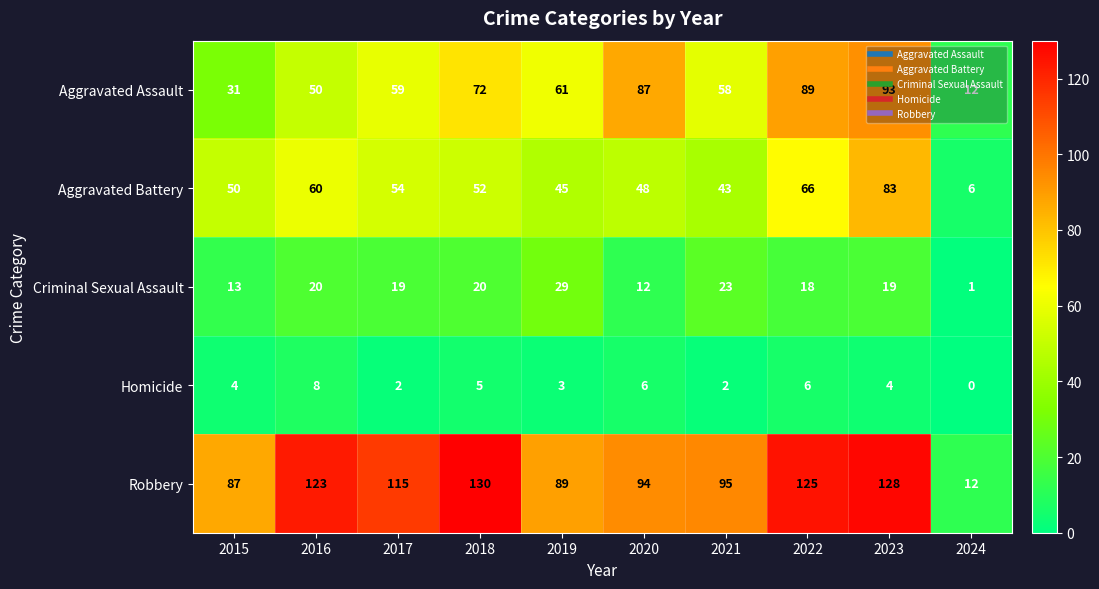

How many series are shown in this chart?

5